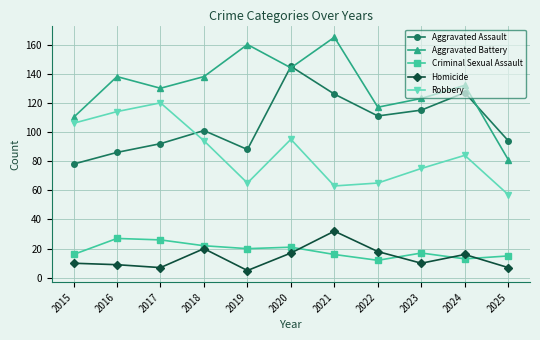

The Criminal Sexual Assault series shows 21 at 2025. True or false?

False